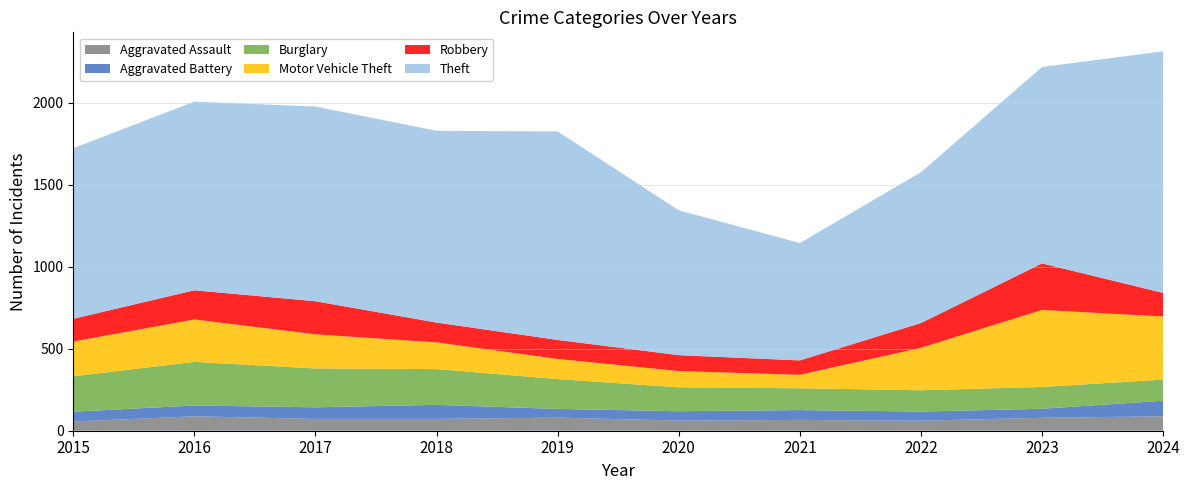

Reading left to right, transcribe all the data shown in this chart.

Aggravated Assault: 56	88	72	72	80	62	66	61	79	88
Aggravated Battery: 60	66	71	86	53	57	60	56	55	95
Burglary: 216	266	237	218	182	146	133	130	133	129
Motor Vehicle Theft: 212	259	208	163	123	99	82	259	470	385
Robbery: 139	178	202	121	116	97	88	151	284	144
Theft: 1041	1151	1188	1170	1272	884	716	920	1198	1474